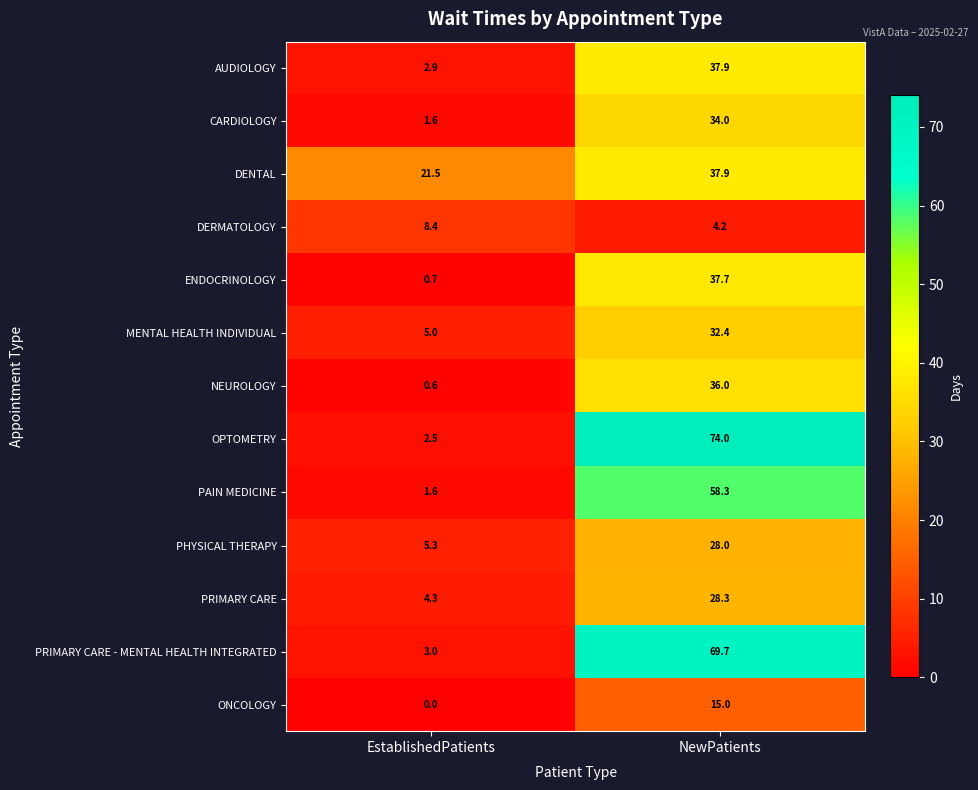

What is the spread (max minus min) of values at NewPatients?

69.8